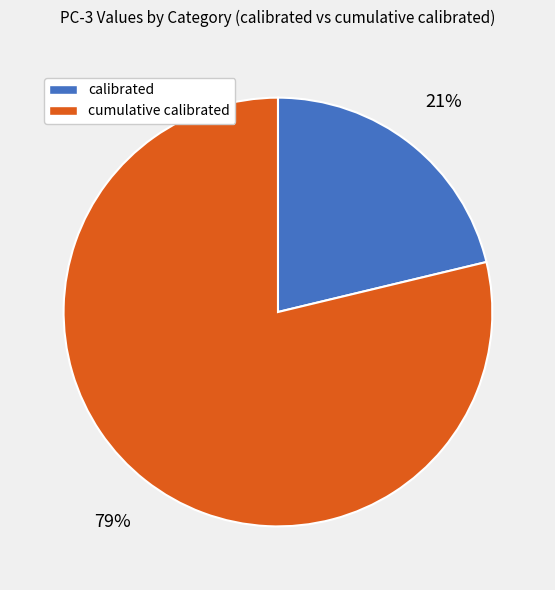

What percentage is the calibrated slice, to the nearest percent?

21%